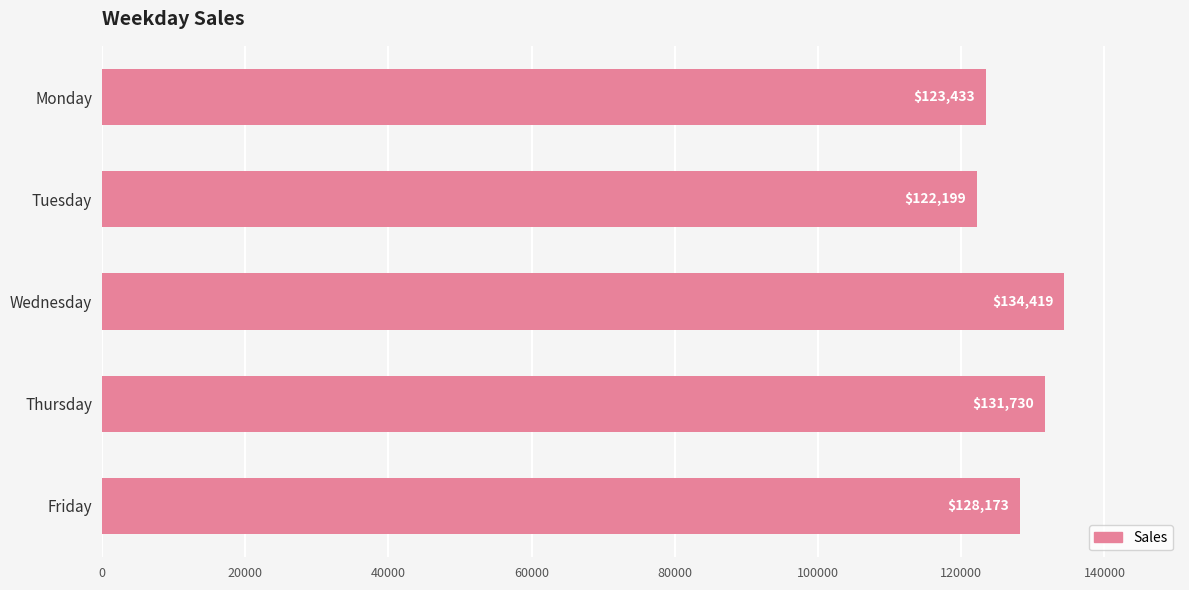

What is the value of the 2nd bar from the top?

122198.7